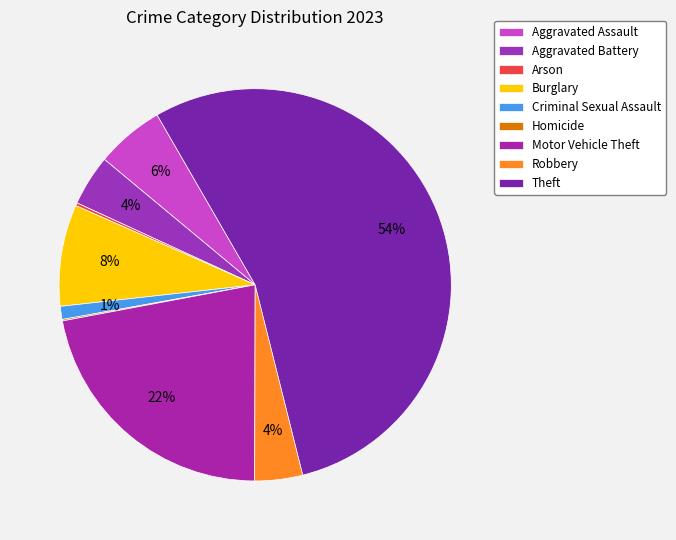

Is there any slice that represents more than half of the pie?

Yes